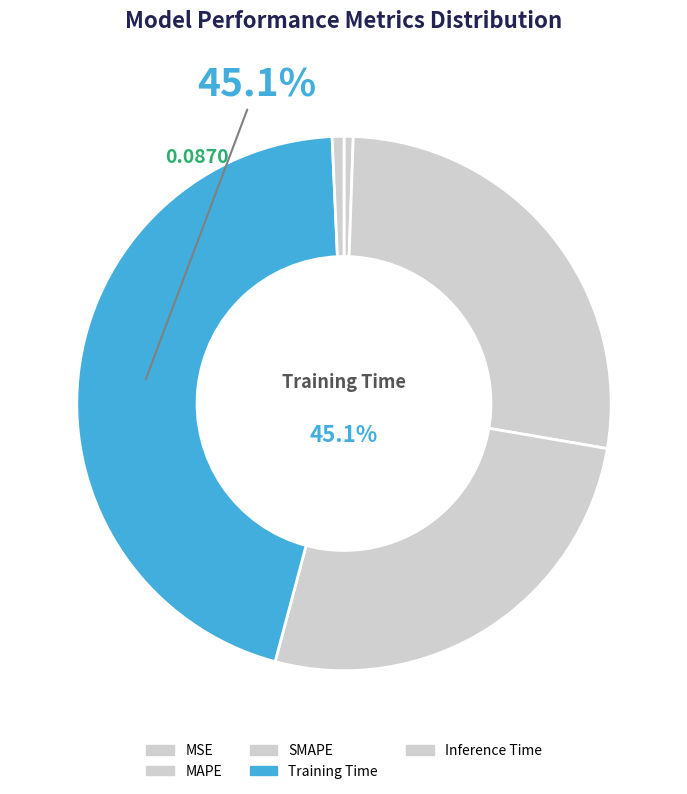

Which slice is the largest?

Training Time